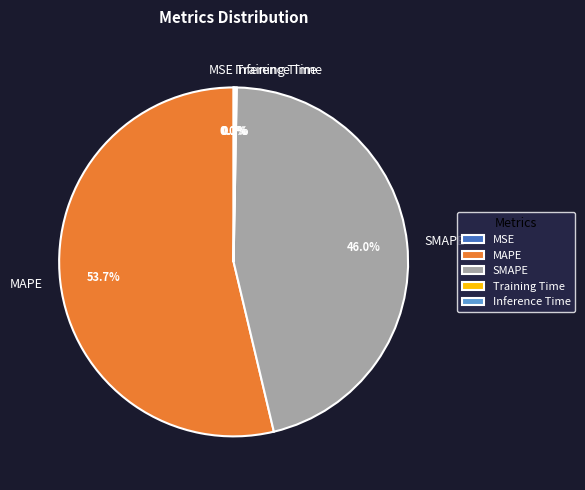

Is there any slice that represents more than half of the pie?

Yes